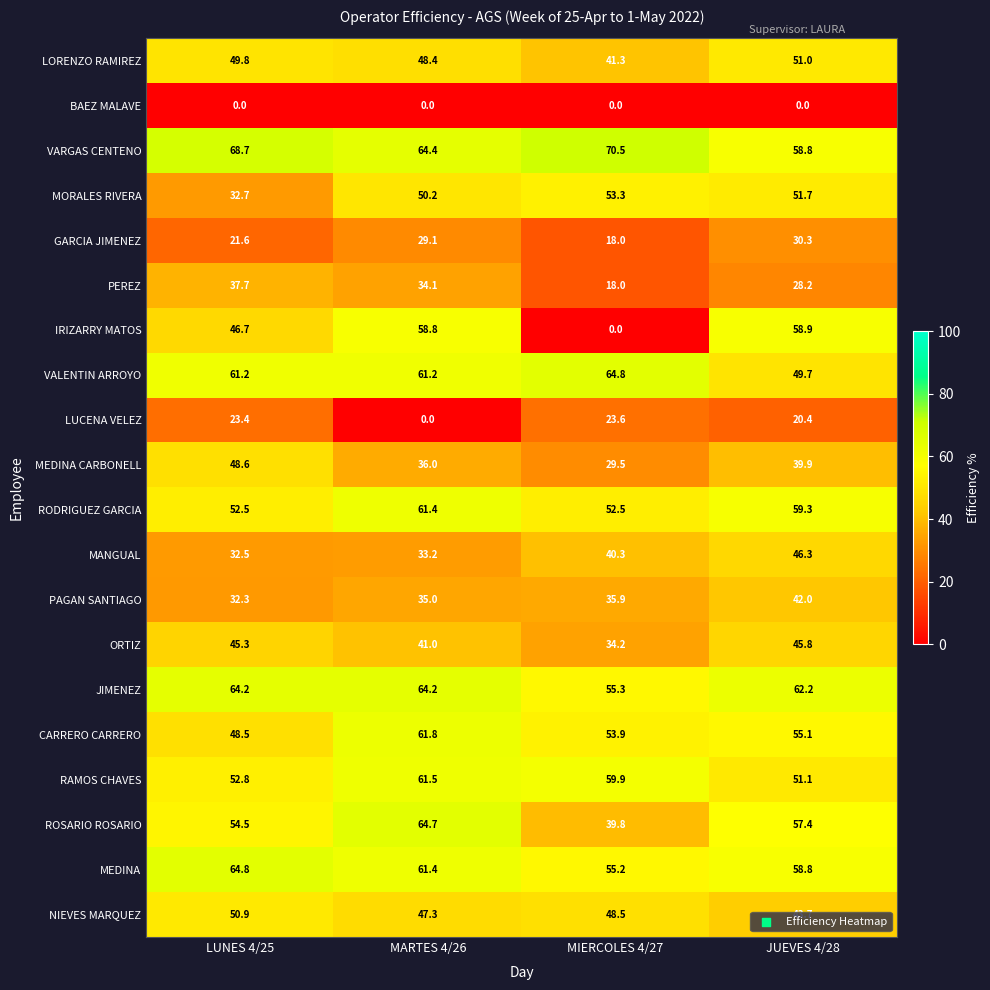

At which category is the sum across all series the highest?

MARTES 4/26